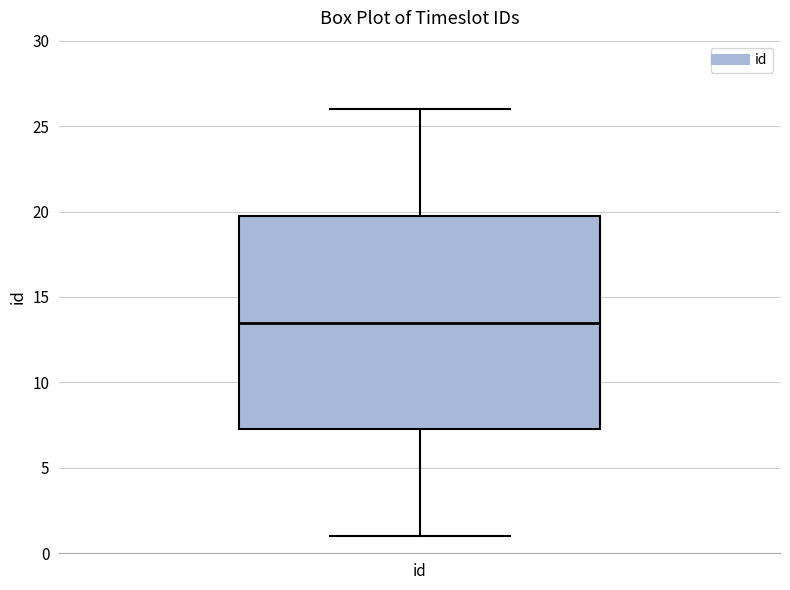

Where is the upper edge of the box for id on the y-axis? The values are not printed on the chart, so give them approximately, as read against the axis.

20.0